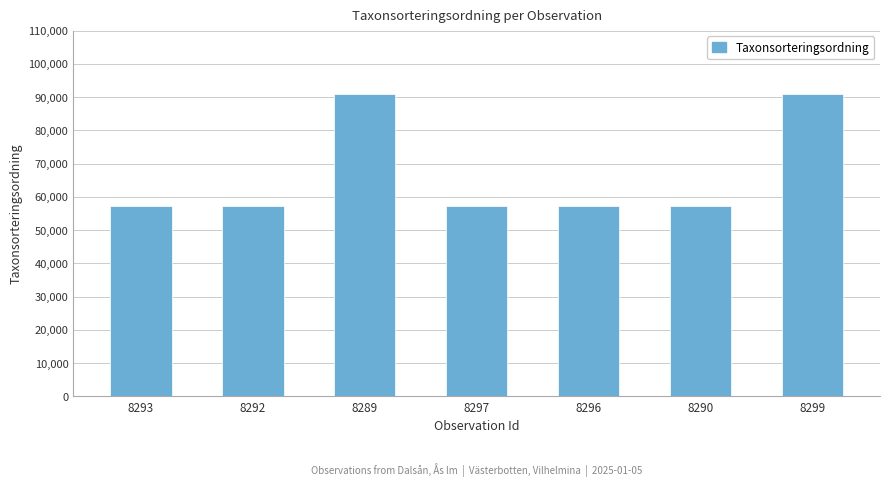

Count the number of values greater than 57383.

2